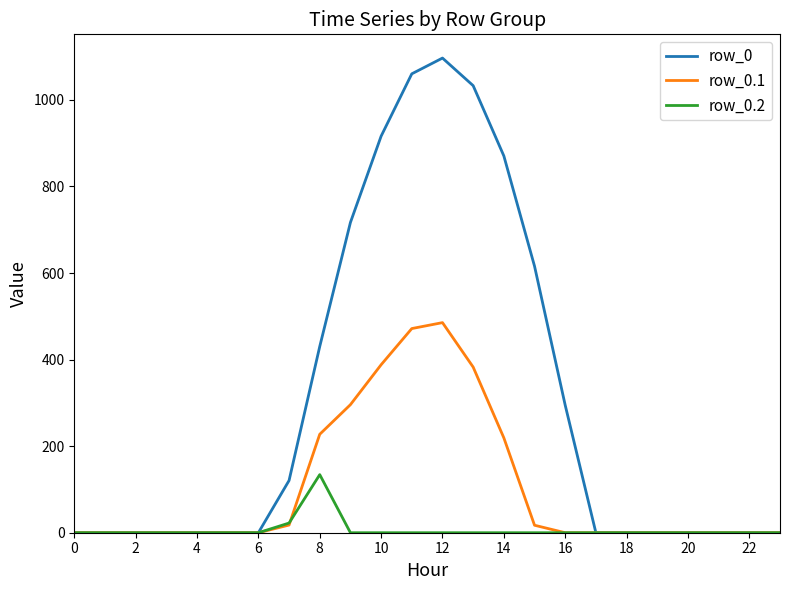

Which series has the widest spread of values?

row_0